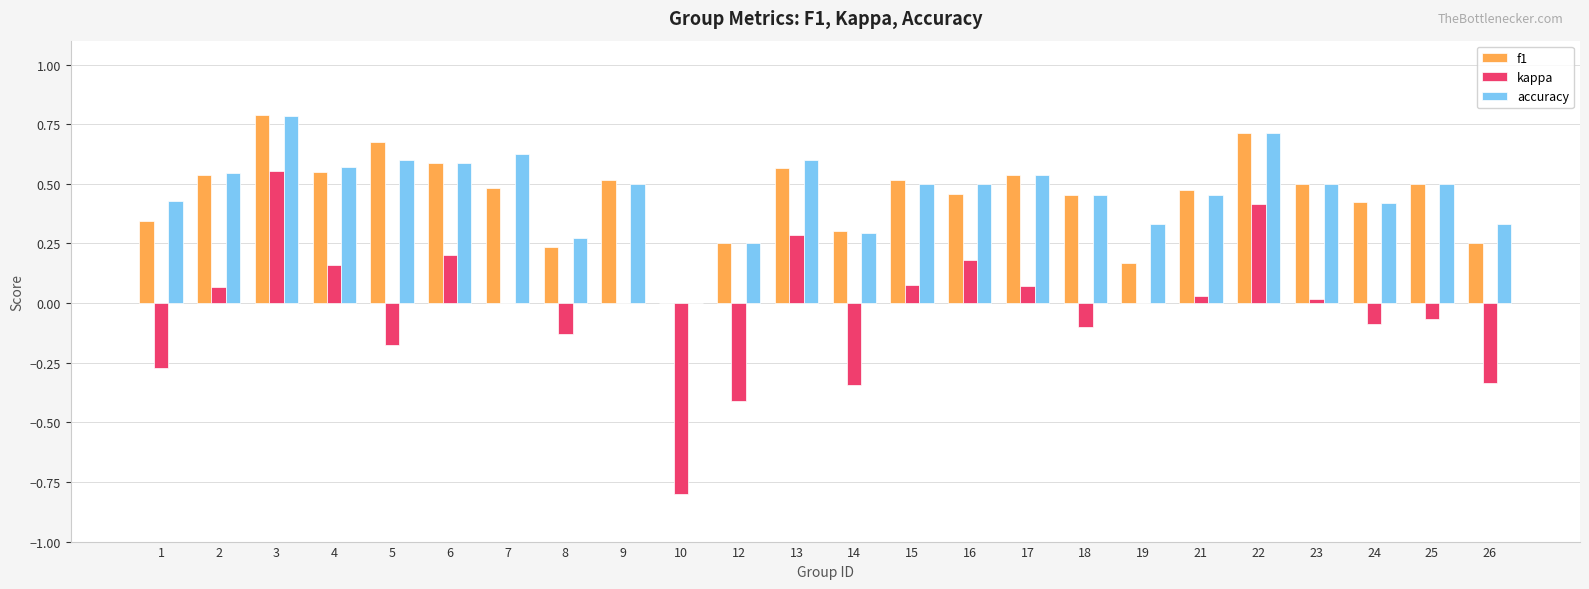

Count the number of data series in this chart.

3